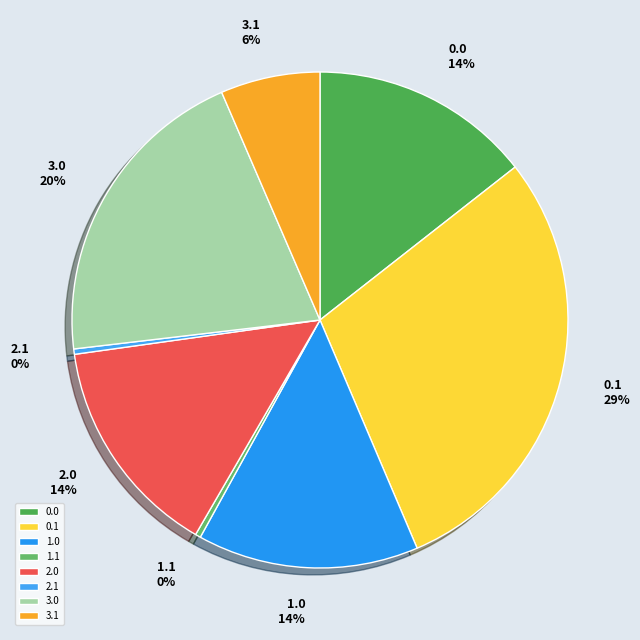

Count the number of slices in the pie.

8